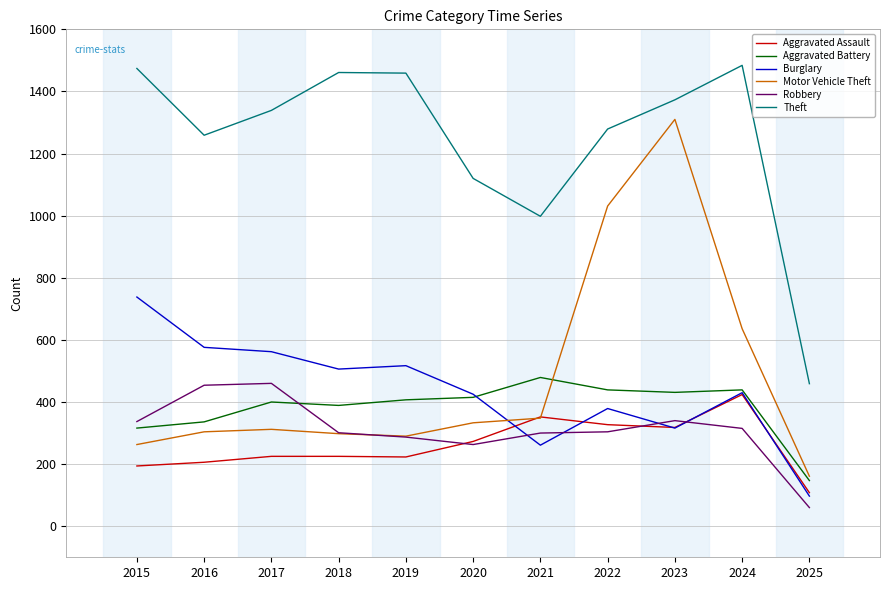

True or false: Aggravated Assault and Theft cross at least once.

False